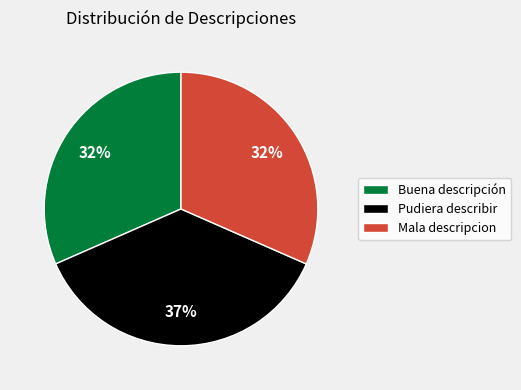

To the nearest percent, what portion does Pudiera describir represent?

37%